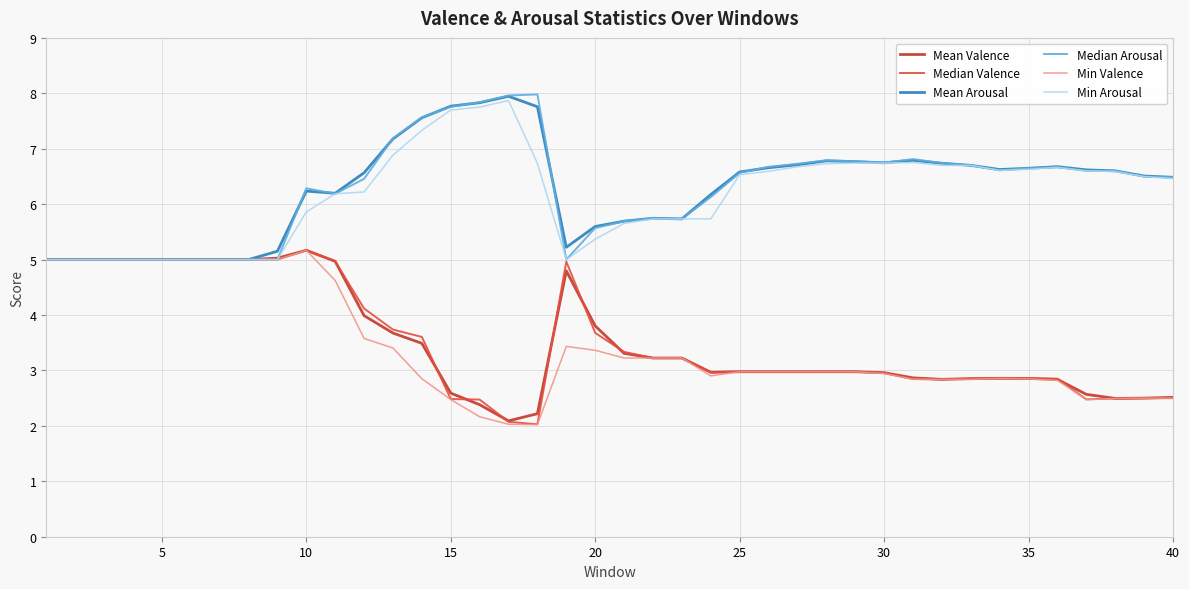

What is the maximum value shown in the chart?

8.0